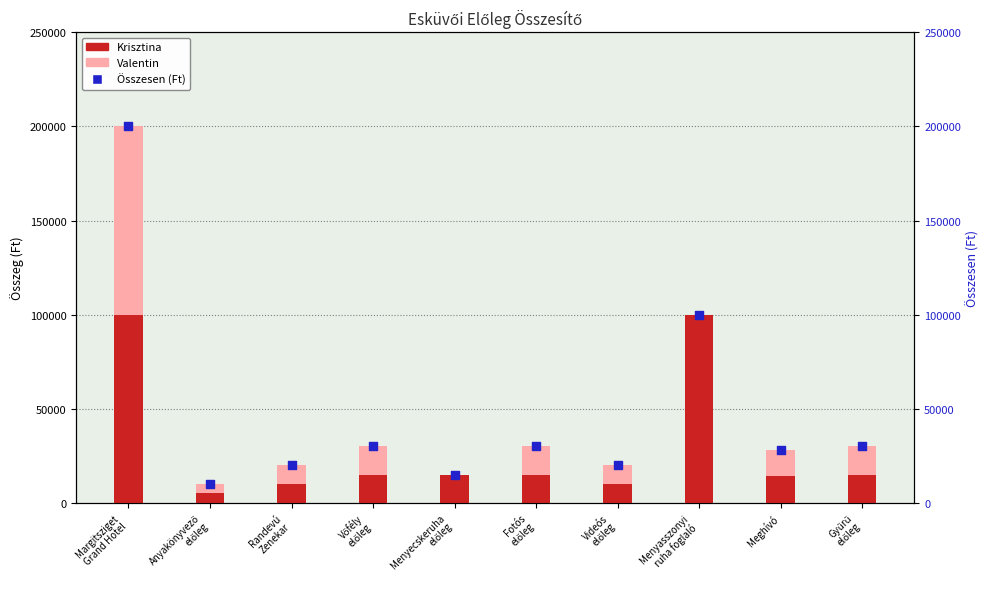

Which series has the largest Y range (max minus min)?

Összesen (Ft)